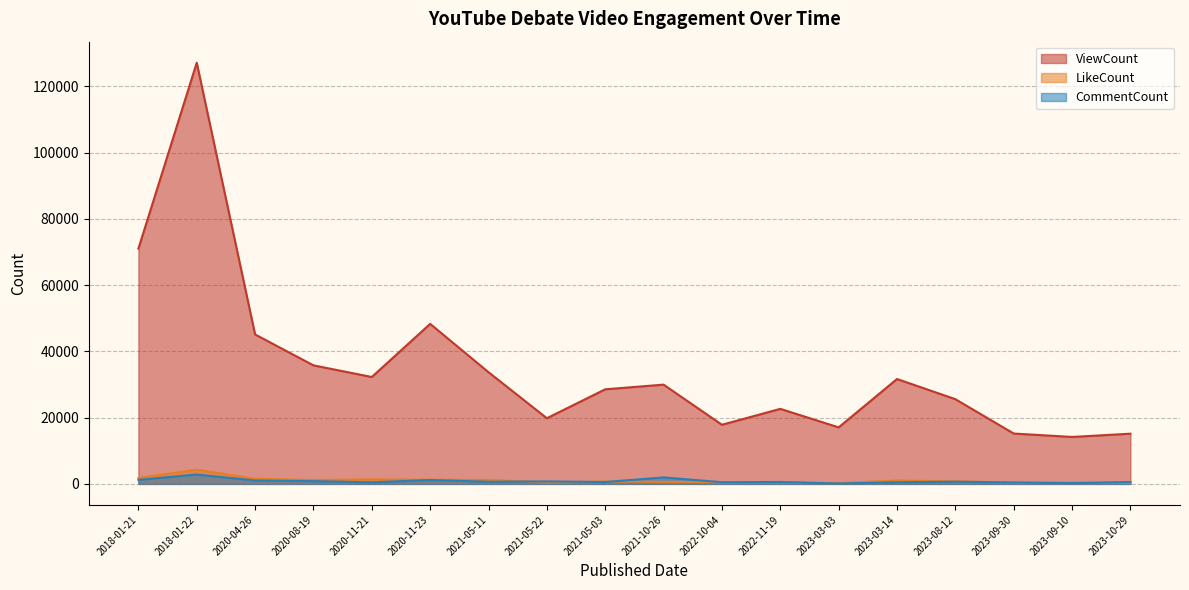

How many interior local valleys does the ViewCount series have?

5